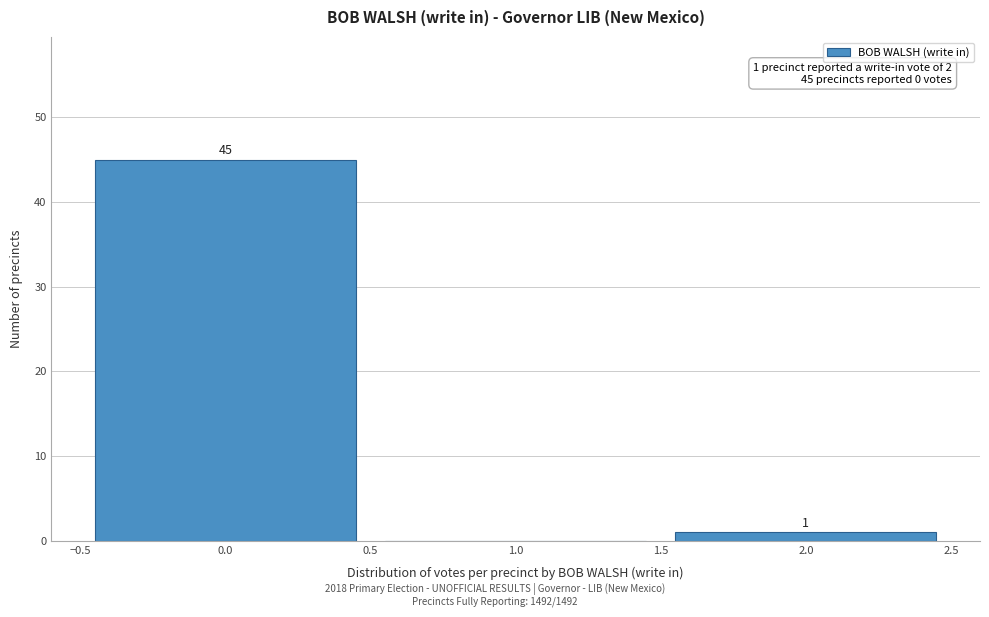

Which range on the x-axis has the tallest bar?

-0.5 to 0.5